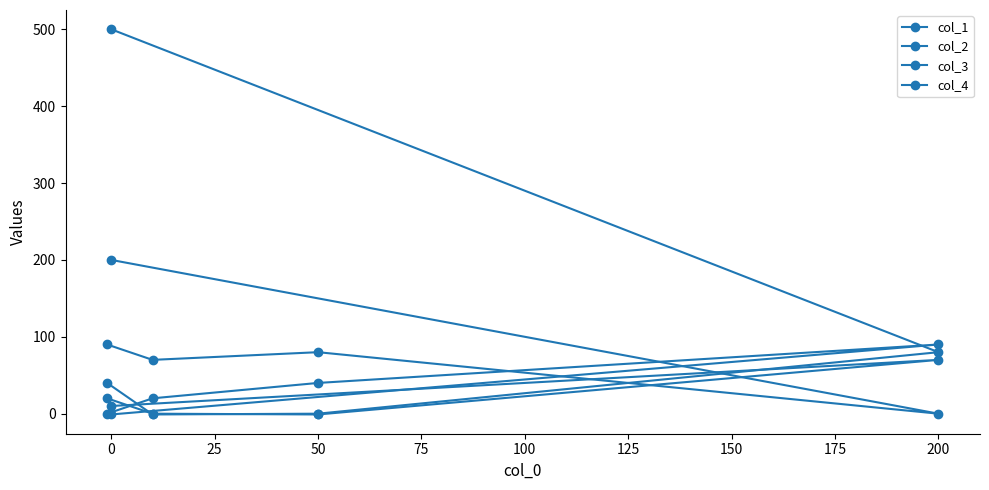

True or false: col_4 has more than 2 points higher than both neighbors.

False